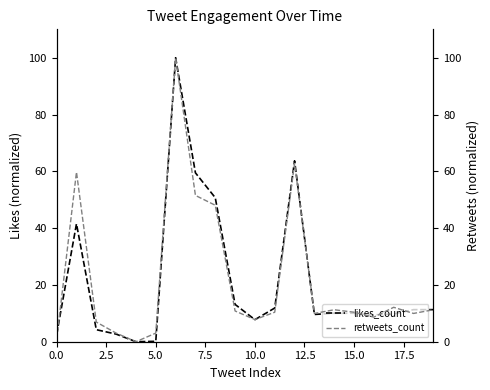

Is the value of likes_count at 15 greater than the value of retweets_count at 9?

No